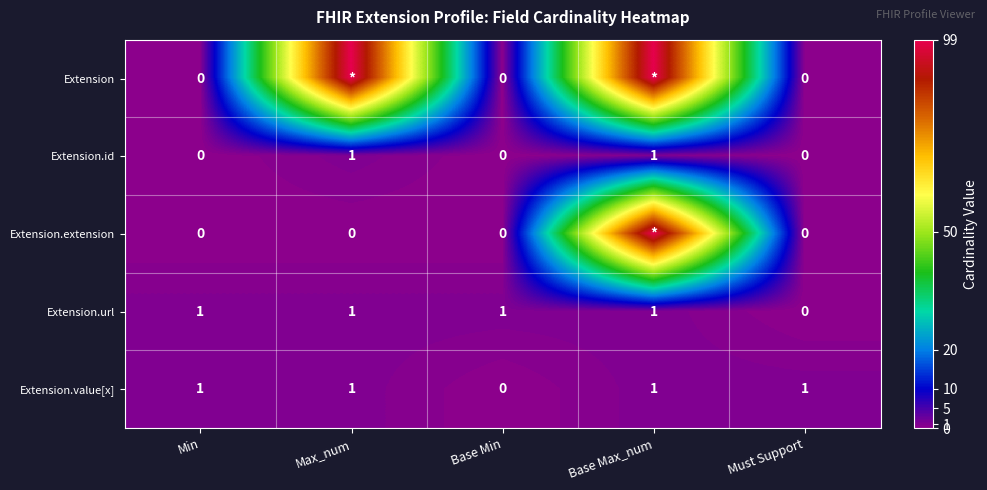

The value of Extension.url at Base Max_num is 0. True or false?

False